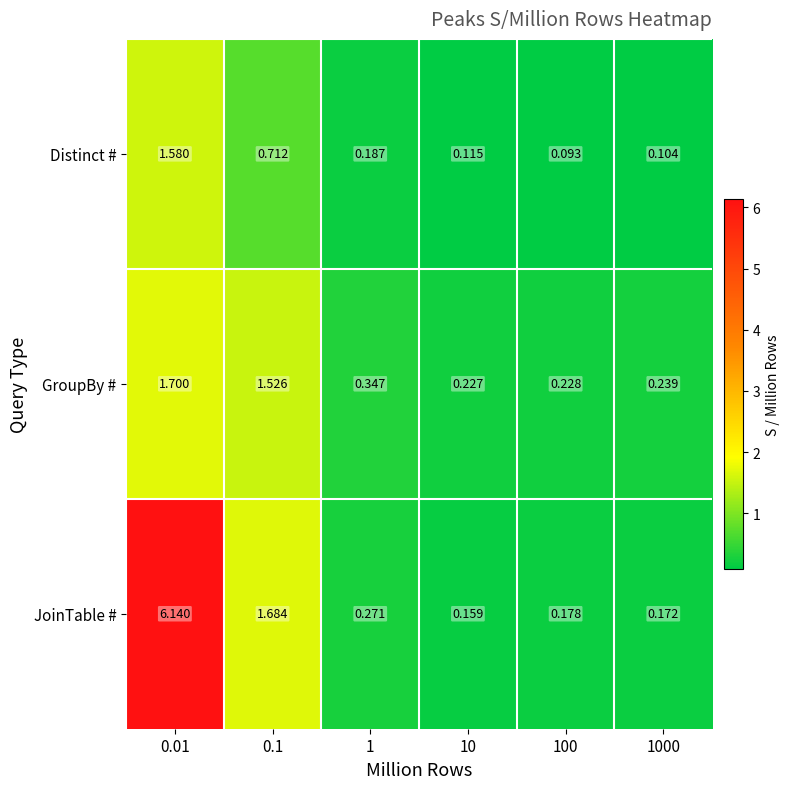

Which series has the largest total across all categories?

JoinTable #